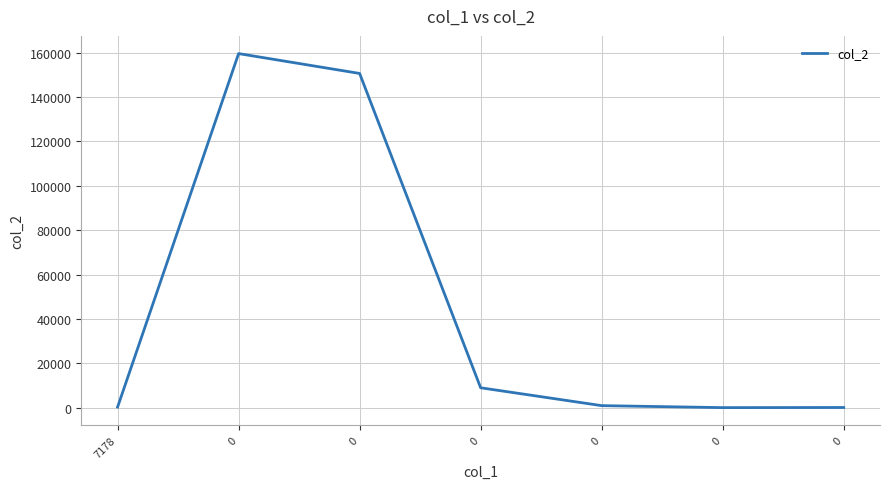

How many lines are shown in the chart?

1